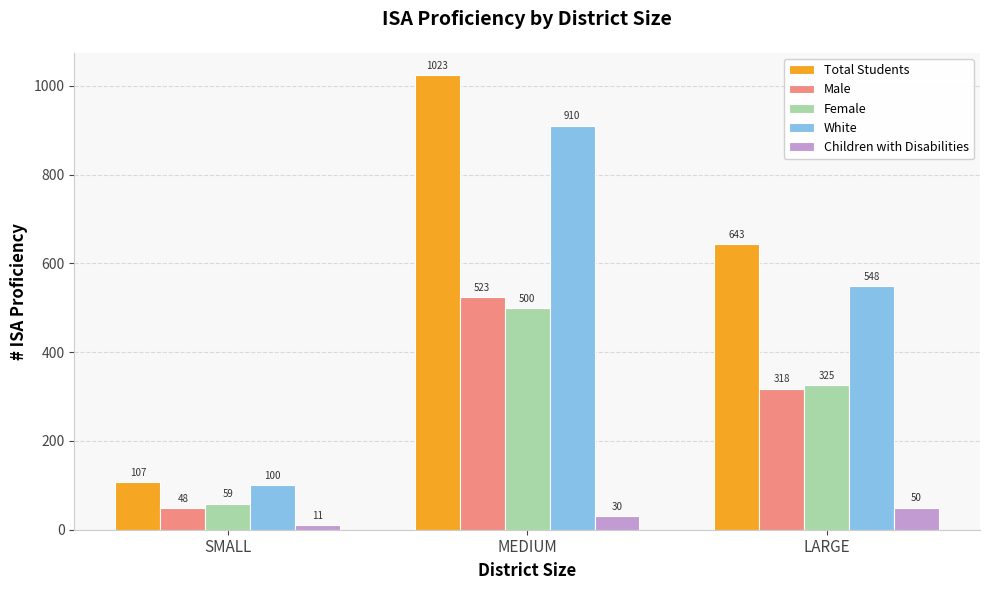

How many series are shown in this chart?

5